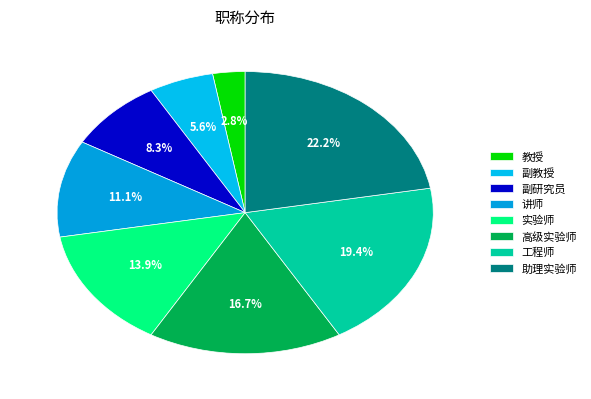

Count the number of slices in the pie.

8